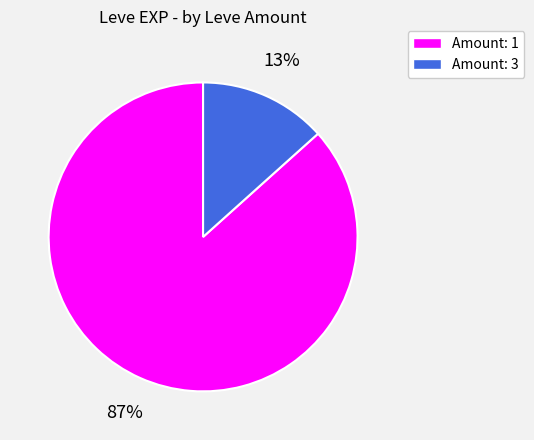

How many slices are in this pie chart?

2